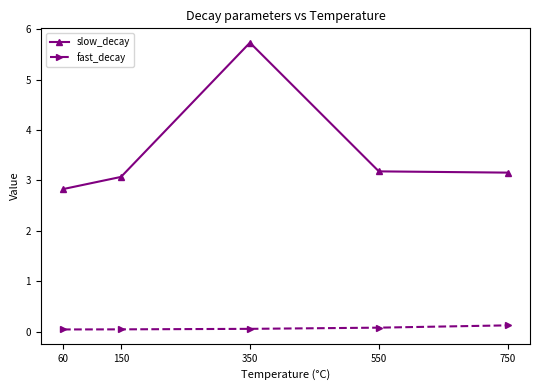

What is the approximate value of slow_decay at 550?

3.2